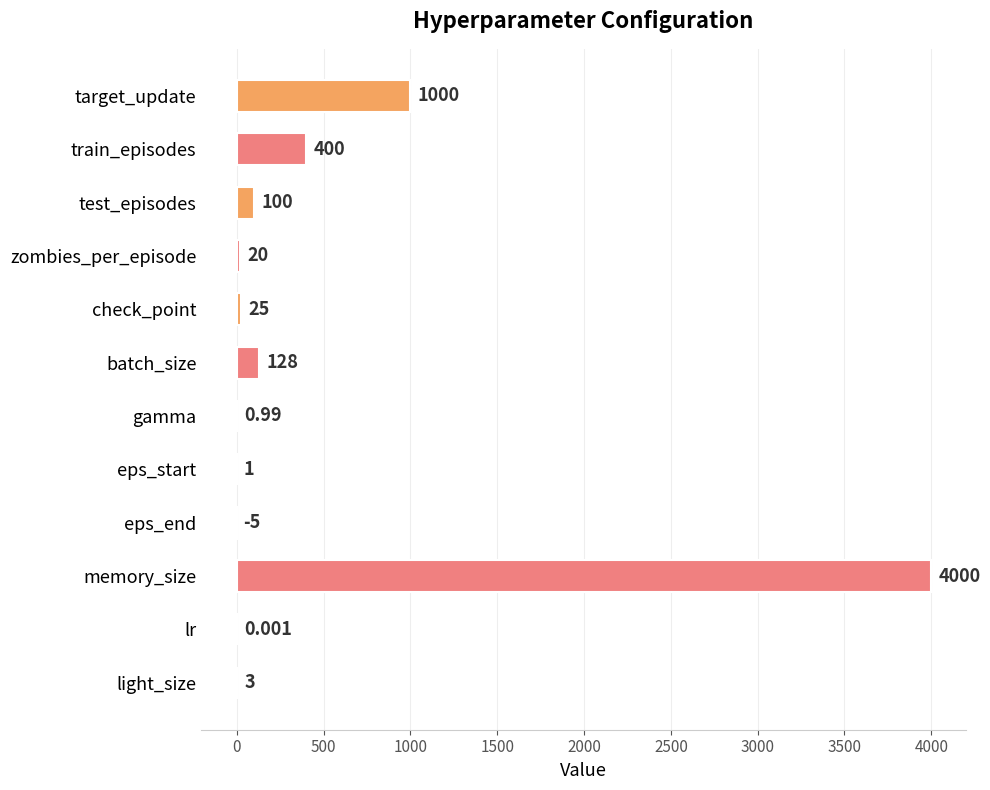

Between zombies_per_episode and batch_size, which is larger?

batch_size